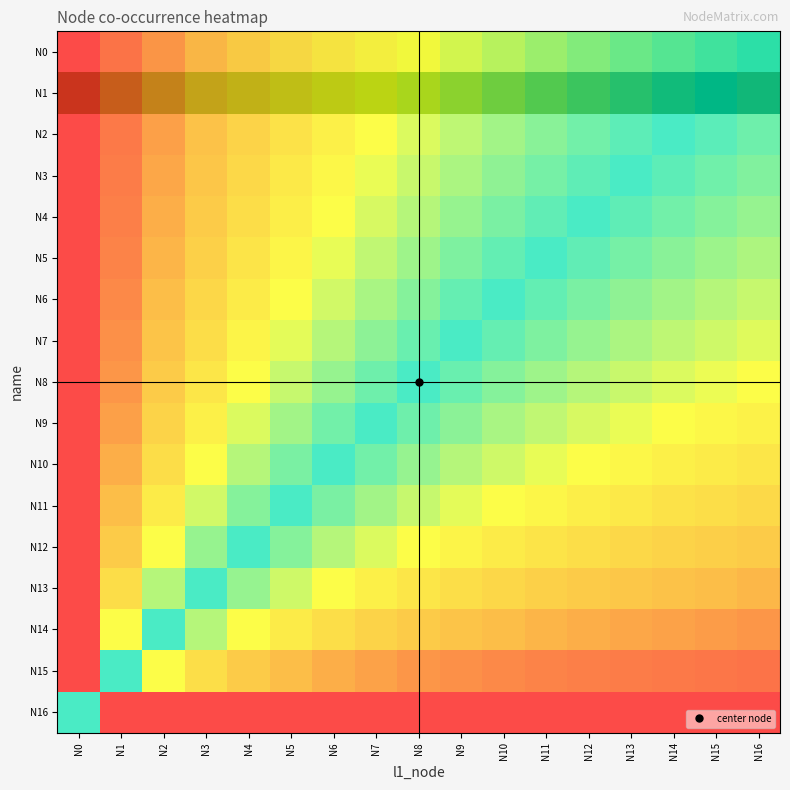

At N0, list the series in order from smallest to largest.

N0, N2, N3, N4, N5, N6, N7, N8, N9, N10, N11, N12, N13, N14, N15, N16, N1